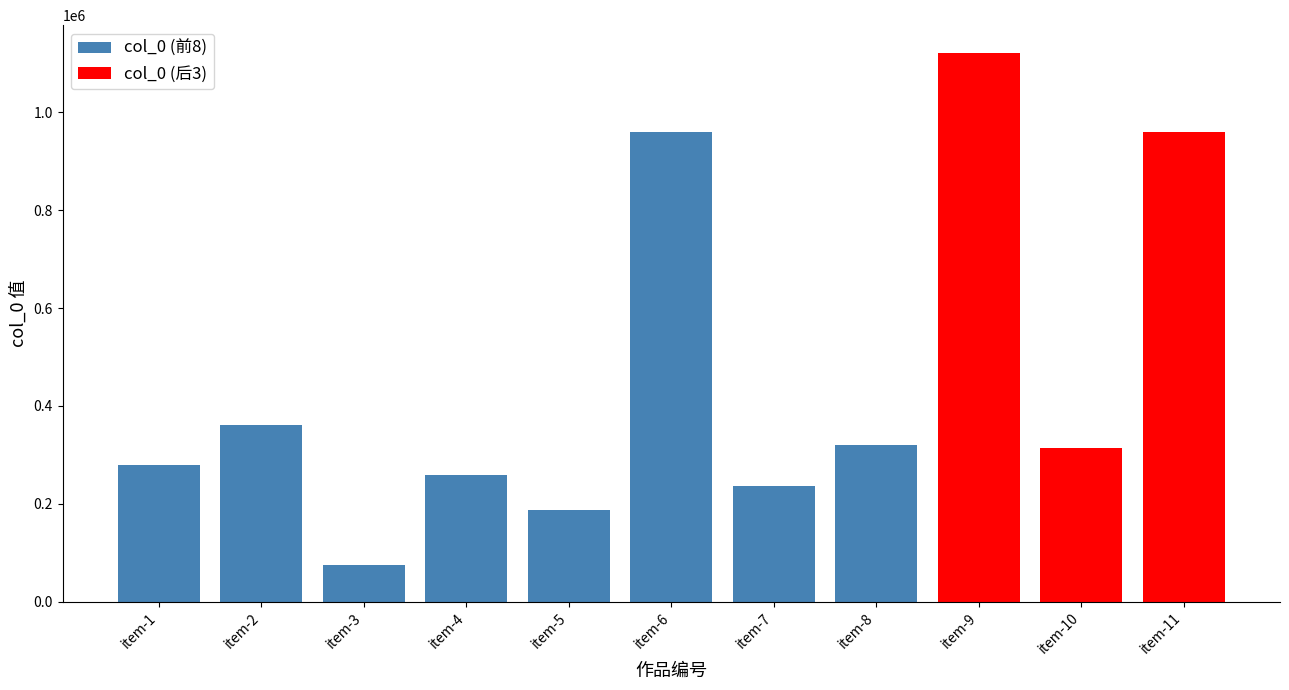

Reading left to right, extract all data points from this chart.

咏雪·好手天公应自誇=279795	宫词·石琴应自伏羲传=361960	风入松·传家应自郭汾阳=73875	鱼咏·蓬在麻中应自直=258625	赠术士姚有应自号通灵心神仙口=187194	赠术士姚有应自号通灵心神仙口 其一=960877	催菊·黄花应自惜离披=236307	陶侃·梭作龙飞应自喜=320467	赠术士姚有应自号通灵心神仙口=1122293	三姝媚·伶俜应自惯=314830	赠术士姚有应自号通灵心神仙口 其二=960876